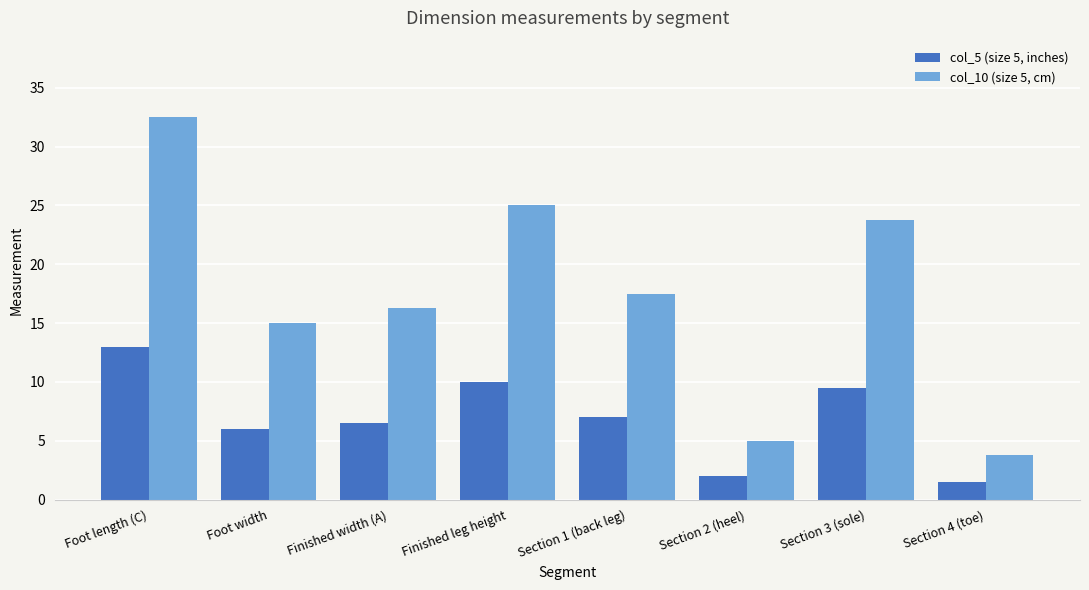

How many data points in col_10 (size 5, cm) are less than 17?

4